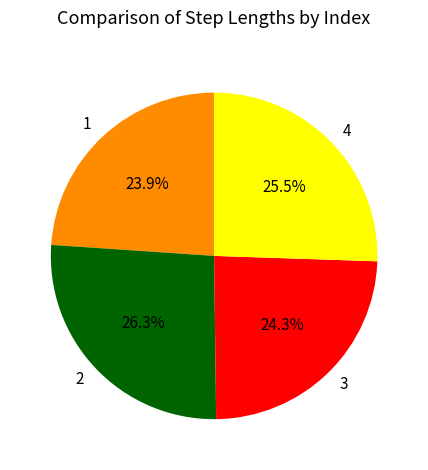

Between 2 and 1, which is larger?

2